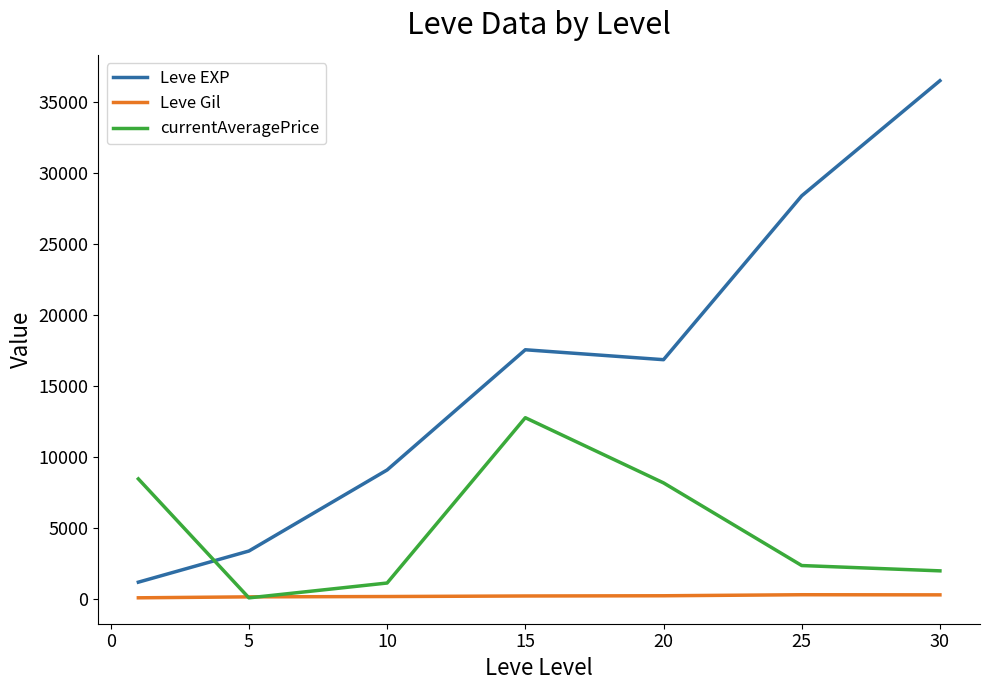

Which series has the largest range (max minus min)?

Leve EXP